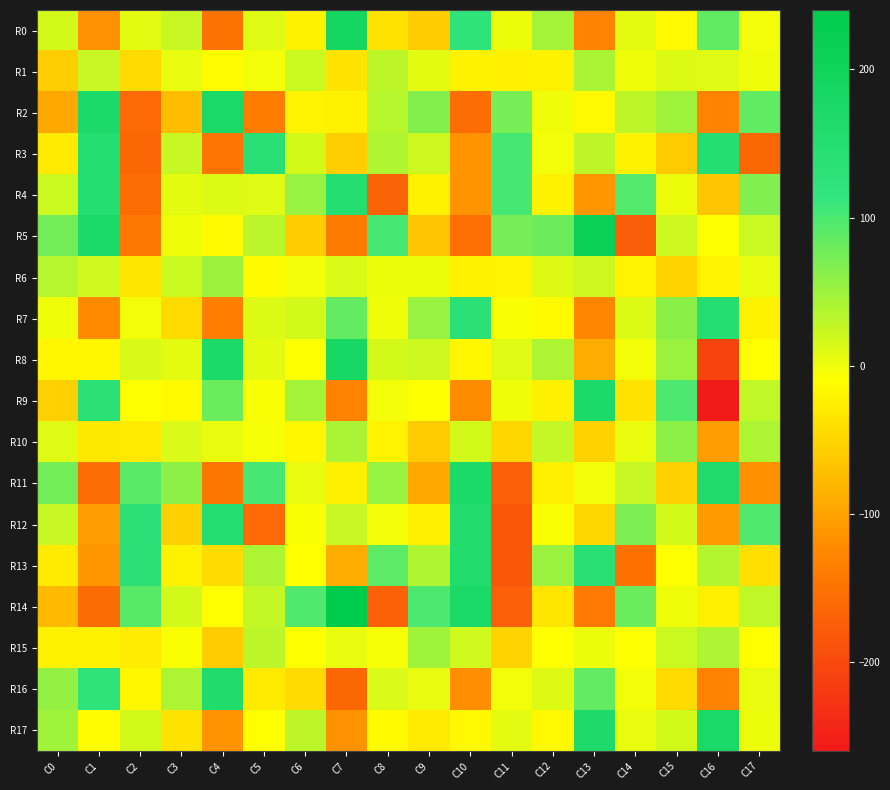

Count the number of categories in the chart.

18